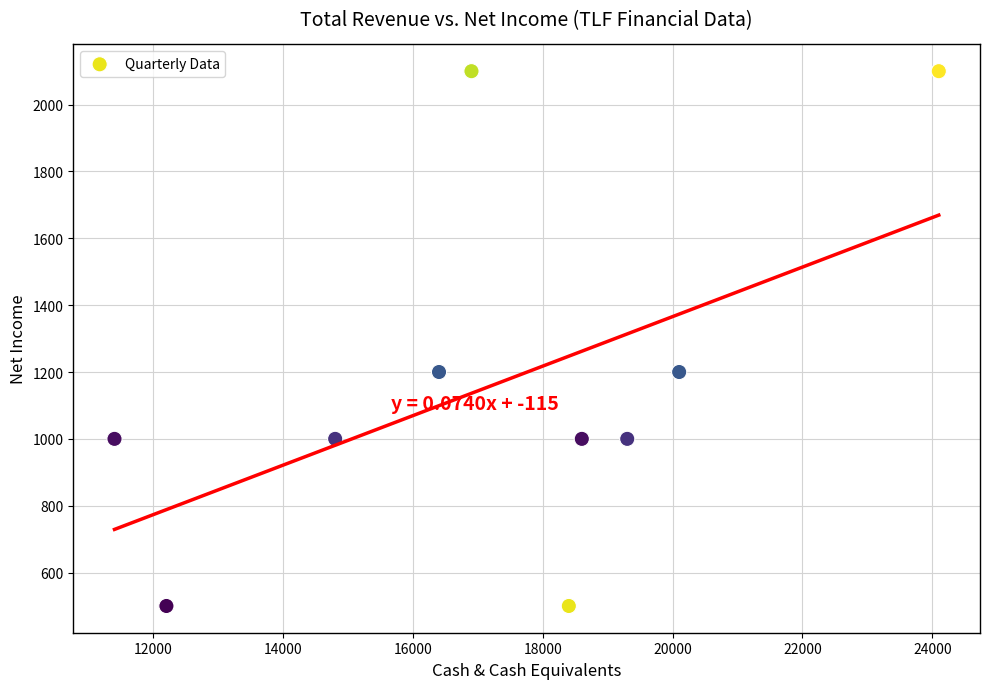

What is the range of Y values (max minus min)?

1600